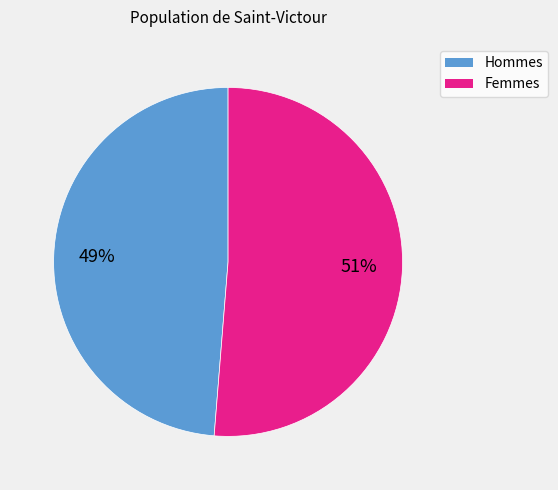

Does any single category account for the majority?

Yes